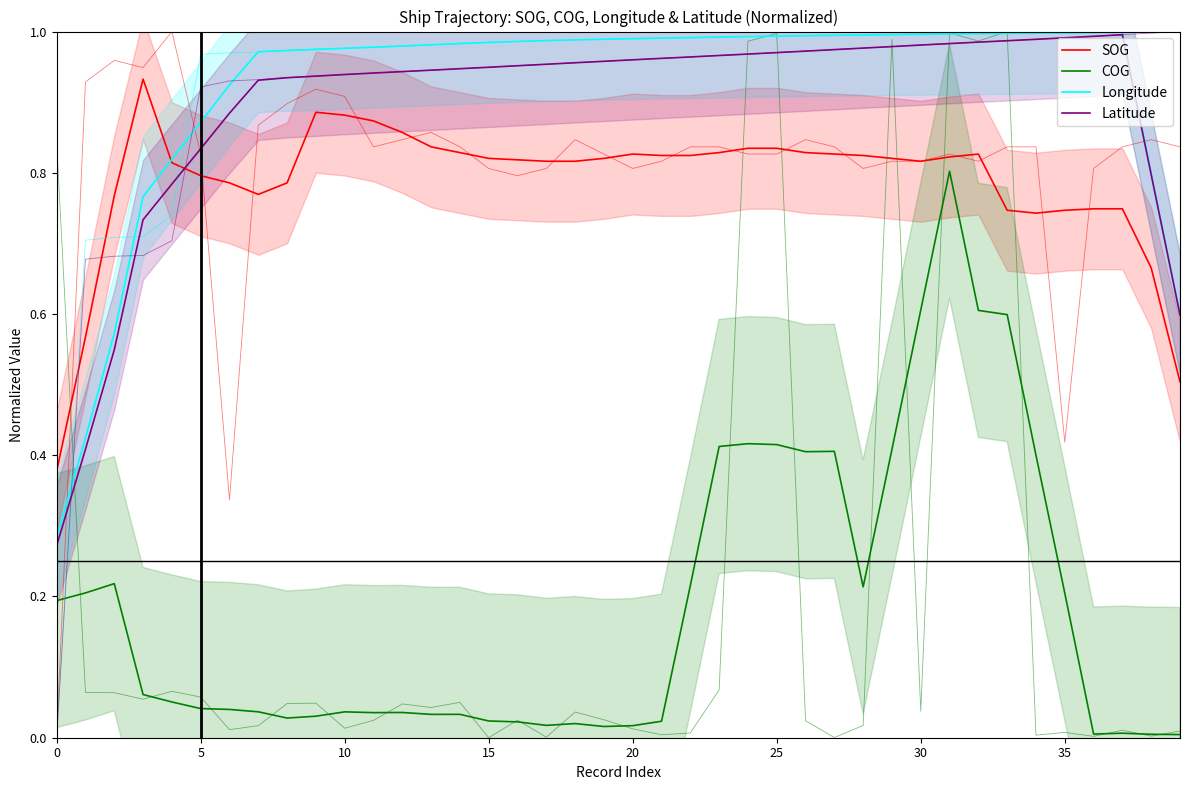

The Longitude series shows 1.0 at 18. True or false?

True